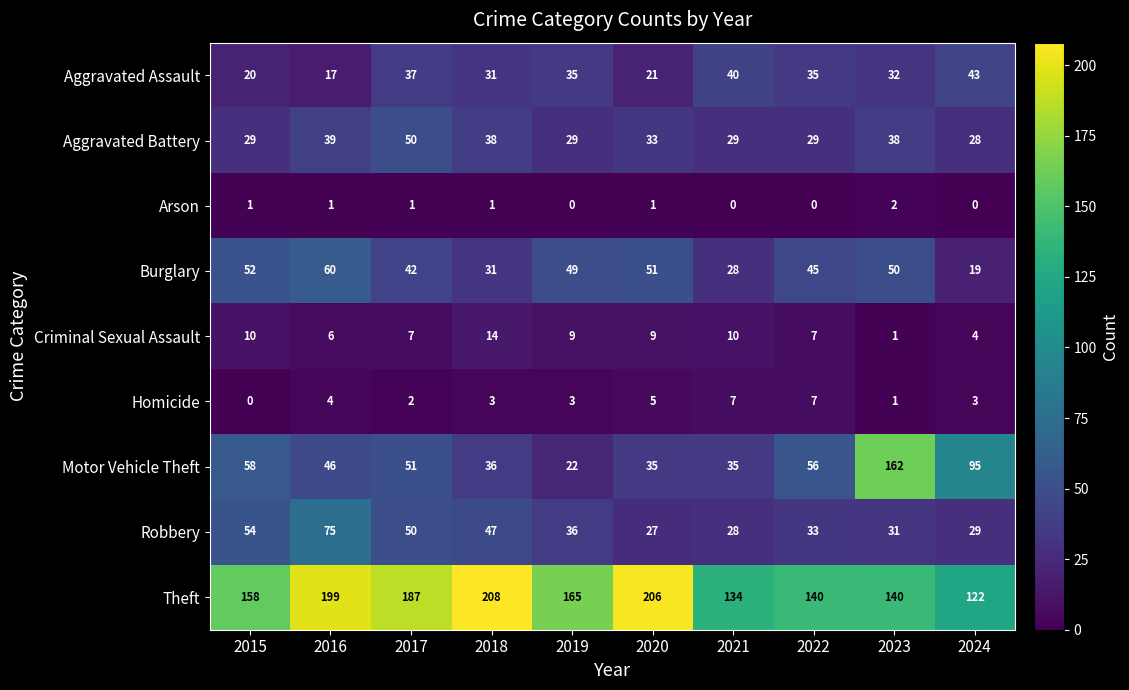

Which series has the largest range (max minus min)?

Motor Vehicle Theft